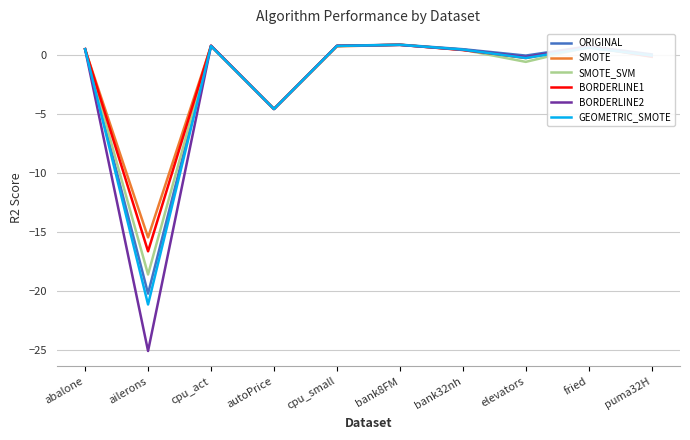

Which series has the widest spread of values?

BORDERLINE2